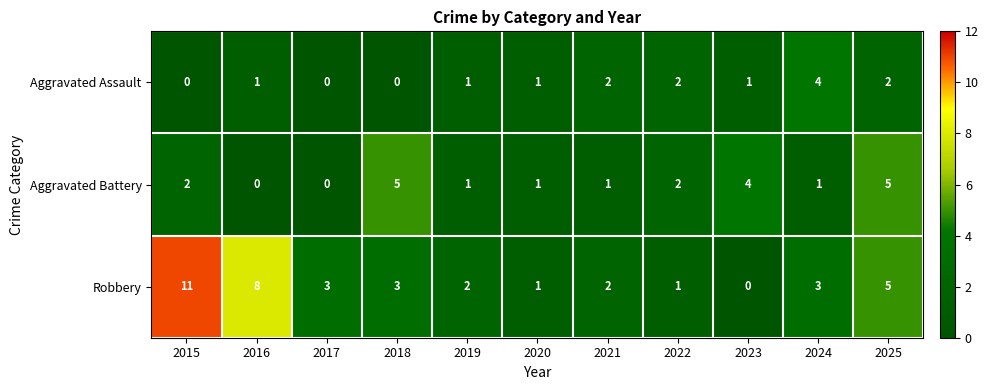

True or false: Aggravated Battery has a value of 2 at 2025.

False